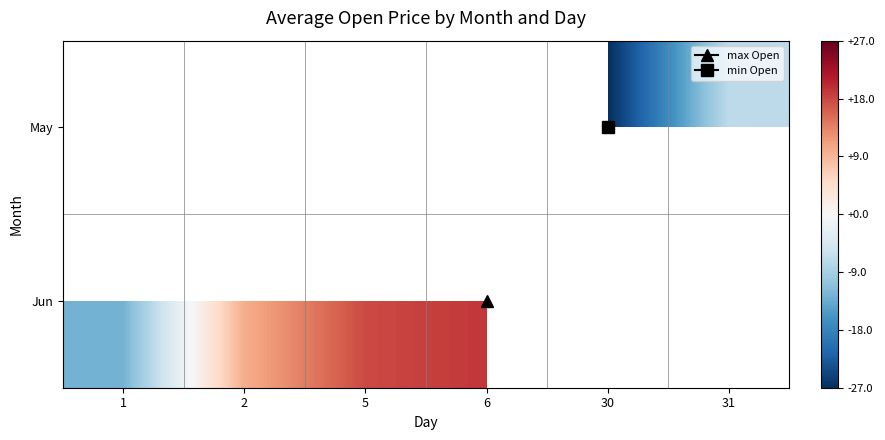

True or false: May has a value of -7.0 at 31.

True